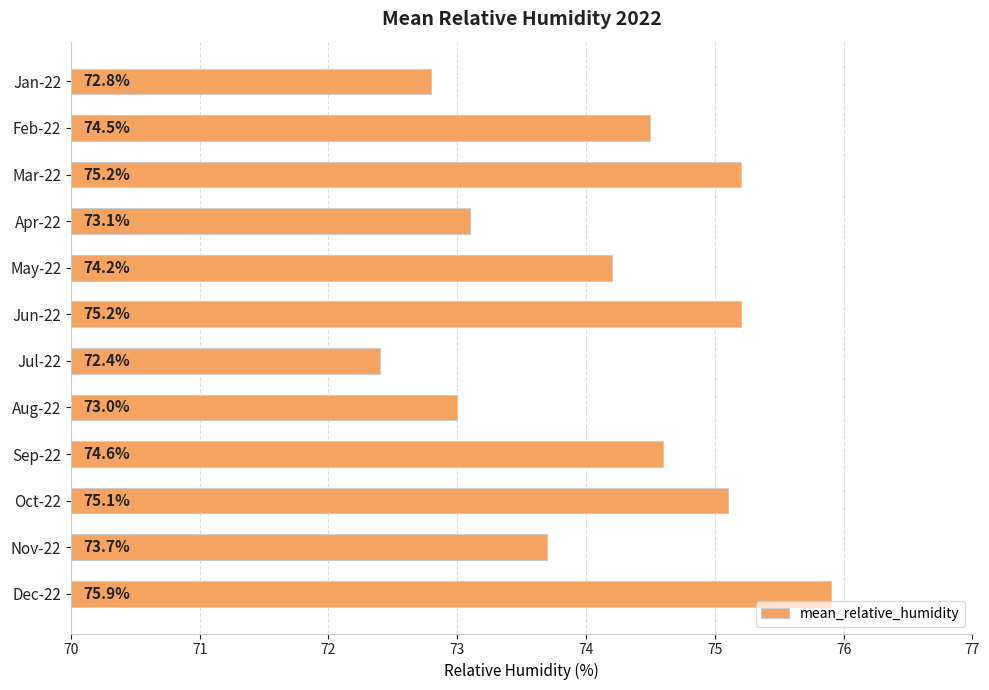

Reading top to bottom, what are all the values shown in this chart?

Jan-22=72.8	Feb-22=74.5	Mar-22=75.2	Apr-22=73.1	May-22=74.2	Jun-22=75.2	Jul-22=72.4	Aug-22=73.0	Sep-22=74.6	Oct-22=75.1	Nov-22=73.7	Dec-22=75.9